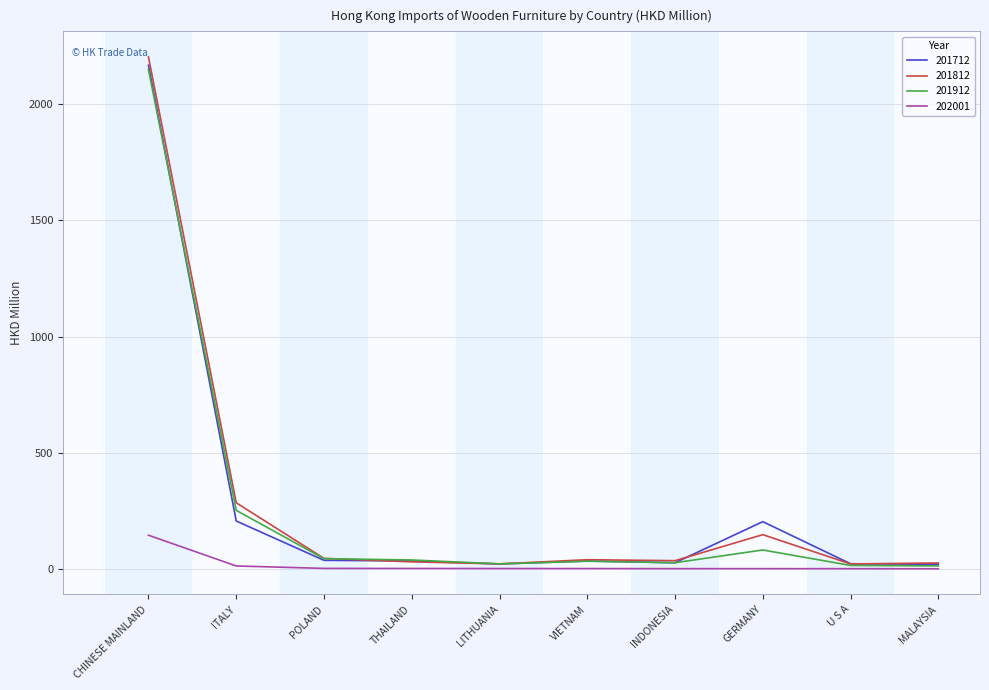

What is the spread (max minus min) of values at VIETNAM?

38.0